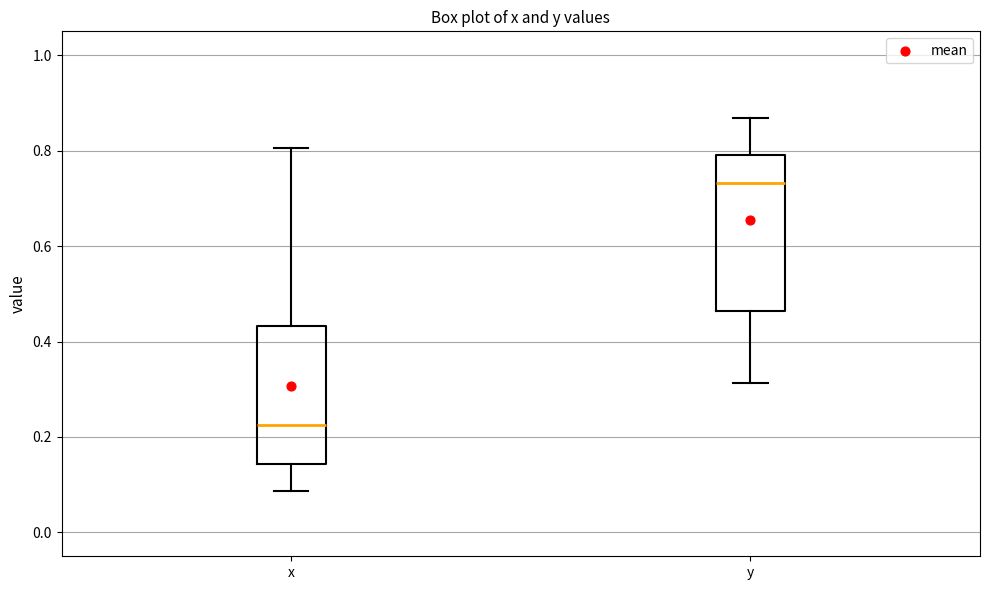

Reading left to right, transcribe this box plot: for each box, give where its median line is, the range the box spans, and where its two whiskers end, as read against the y-axis. The values are not printed on the chart, so give them approximately, as read against the axis.

x: median 0.22, box 0.14 to 0.44, whiskers 0.08 to 0.80
y: median 0.74, box 0.46 to 0.80, whiskers 0.32 to 0.86